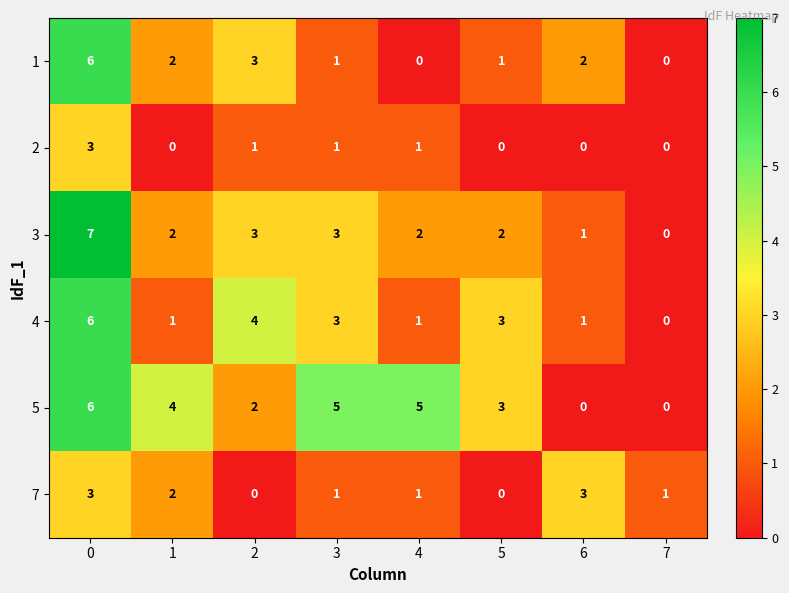

Count the 5 values in the range 2 to 5.

5